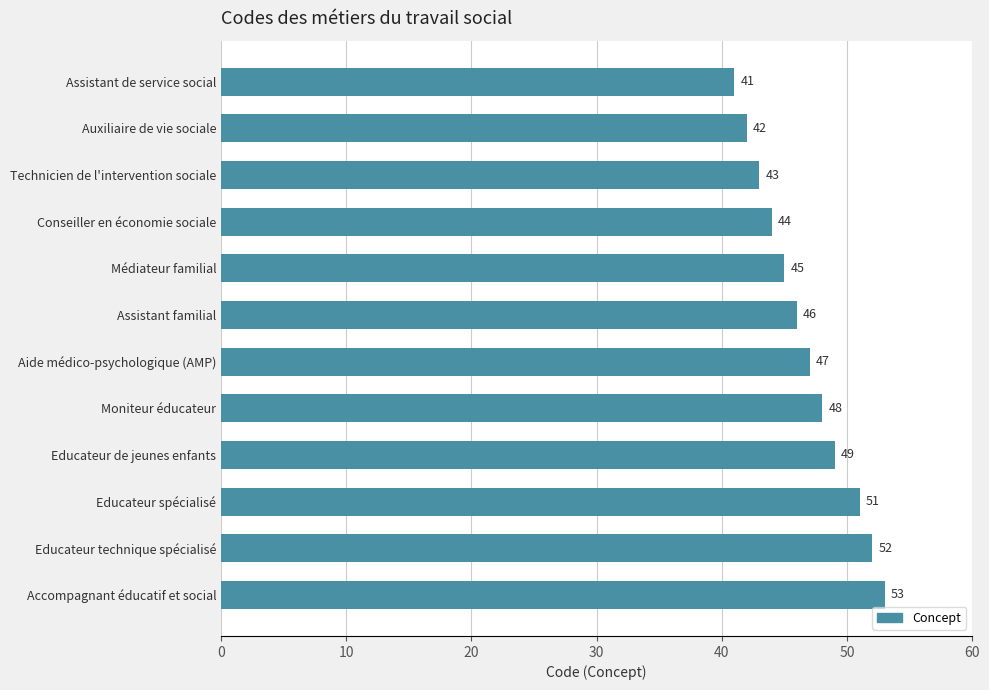

Reading top to bottom, list all the values displayed in this chart.

41	42	43	44	45	46	47	48	49	51	52	53